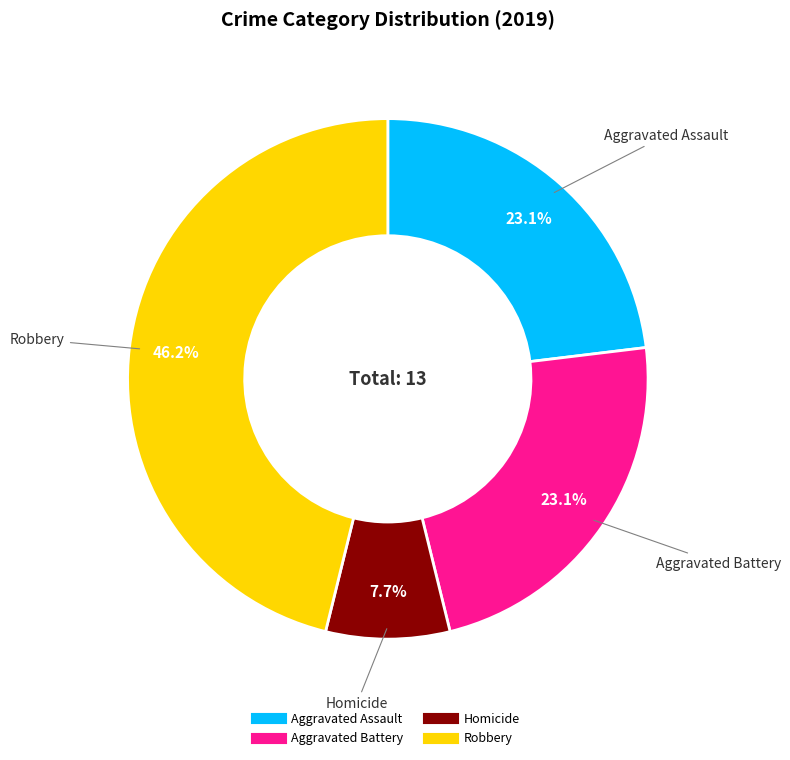

How many segments does this pie chart have?

4